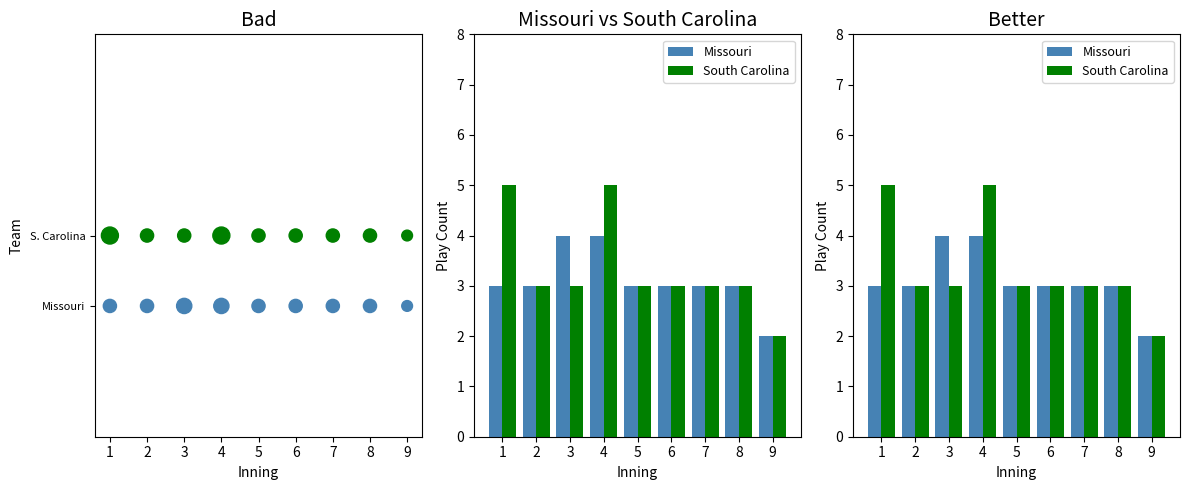

At which category is the sum across all series the highest?

4